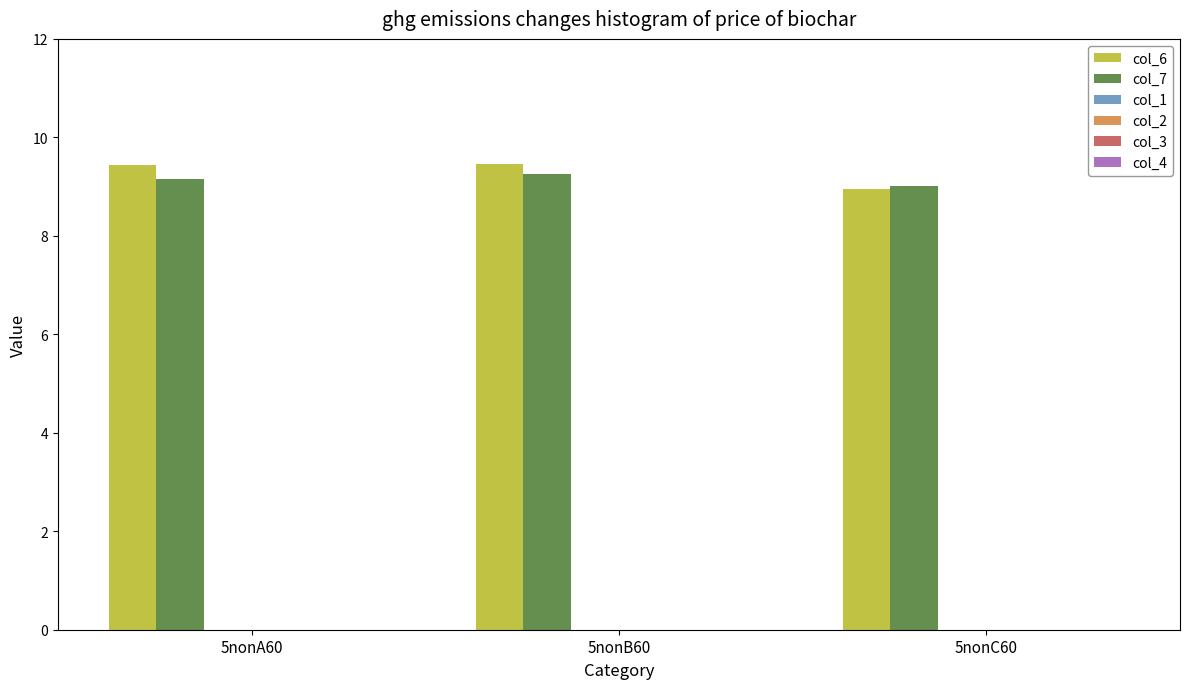

What is the sum of all col_7 values?

27.4